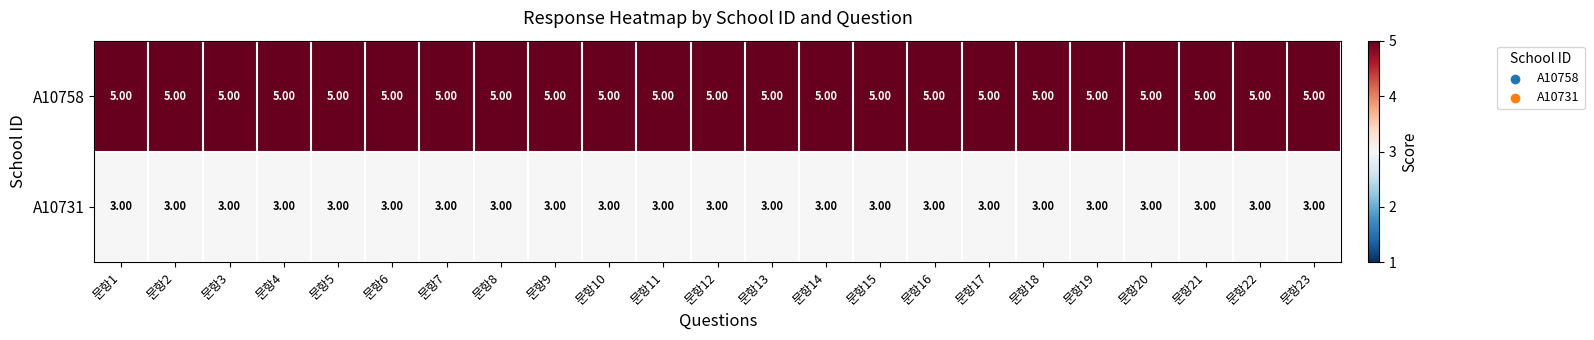

List the series in order of their peak value, highest first.

A10758, A10731